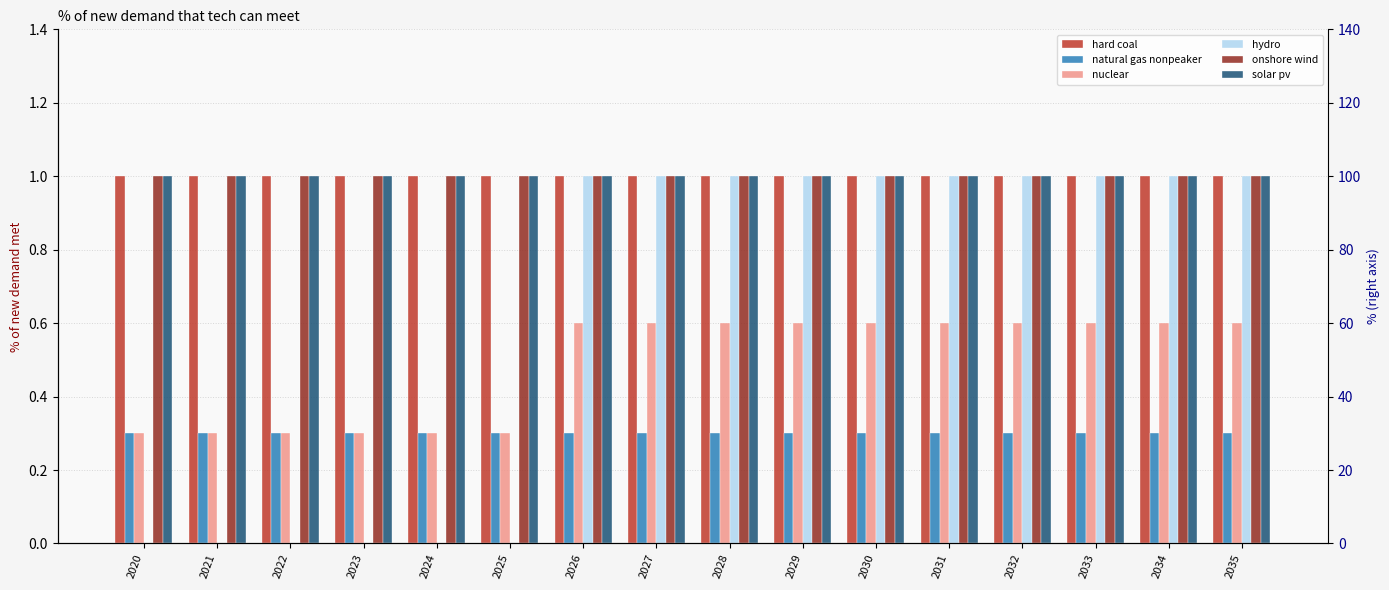

Is the value of natural gas nonpeaker at 2031 greater than the value of onshore wind at 2022?

No